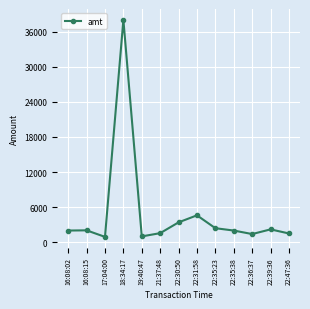

Is it true that the value at 16:08:02 is 640?

False